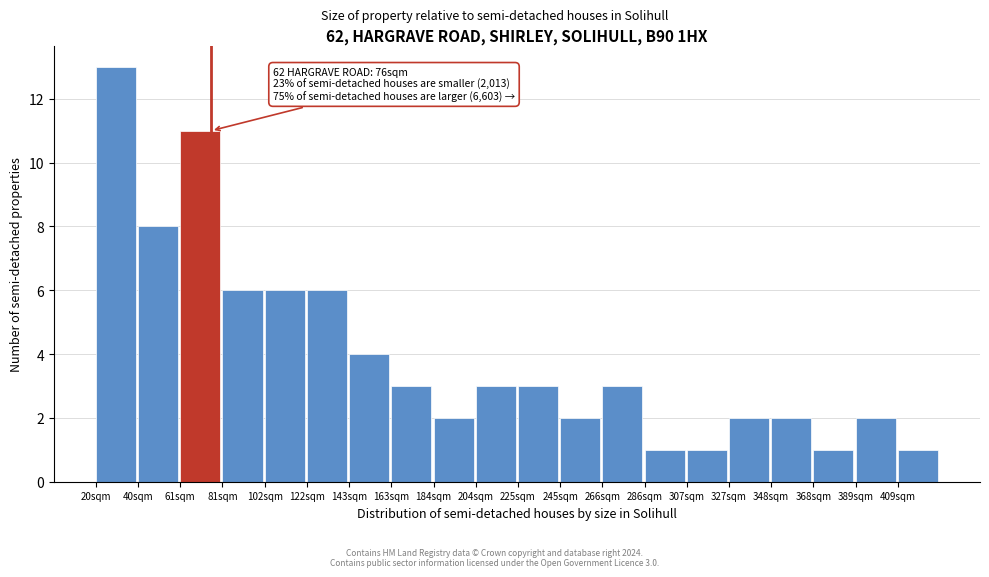

Over which range of the x-axis is the bar tallest?

20.0 to 40.5